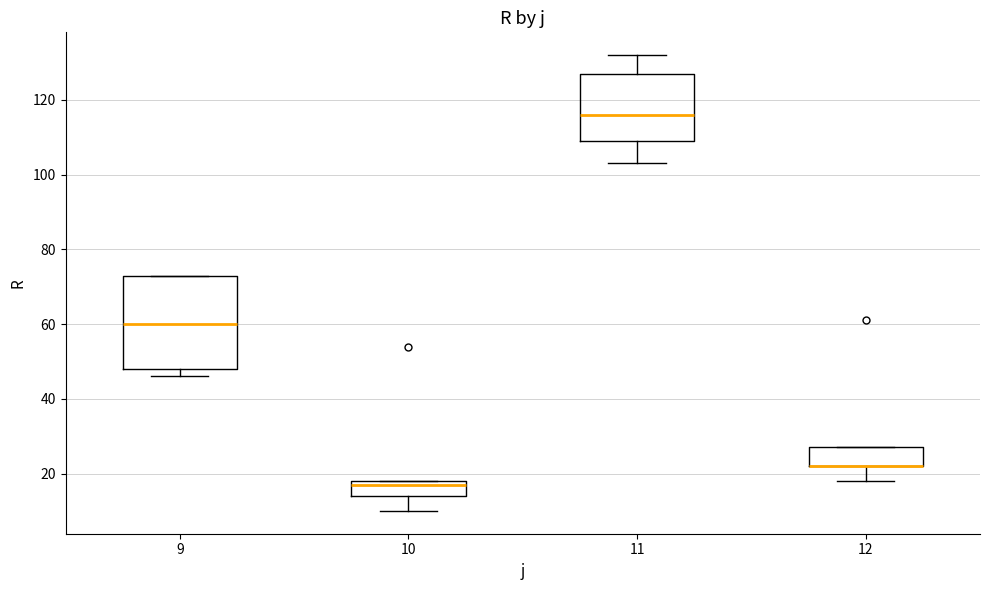

Where does the lower whisker of the box at x = 10 end on the y-axis? The values are not printed on the chart, so give them approximately, as read against the axis.

10